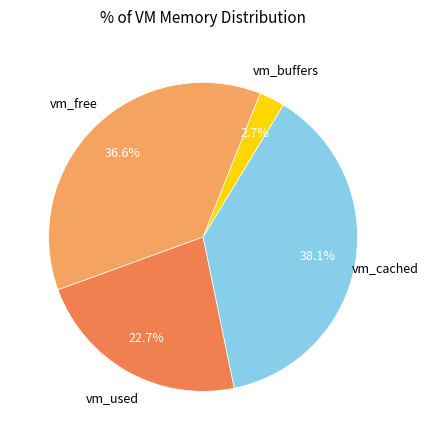

To the nearest percent, what is the average slice percentage?

25%